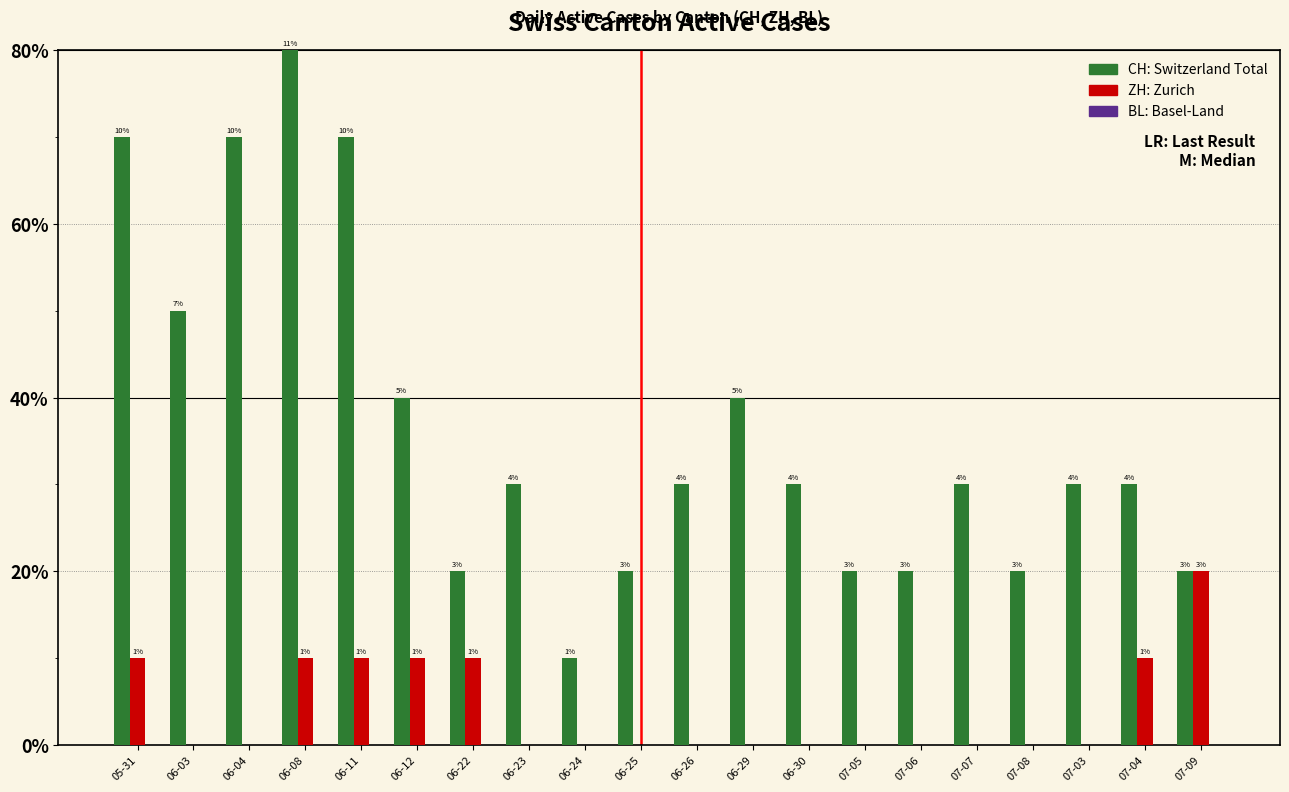

Does the chart contain stacked bars?

No